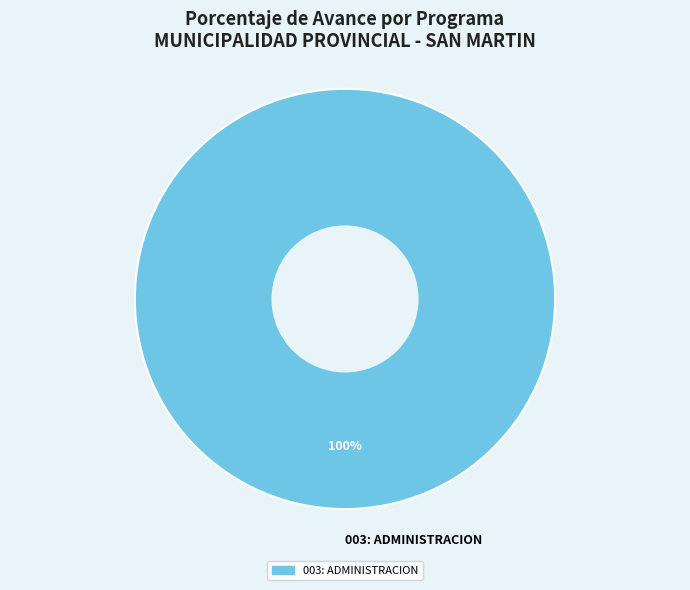

To the nearest percent, what portion does 003: ADMINISTRACION represent?

100%